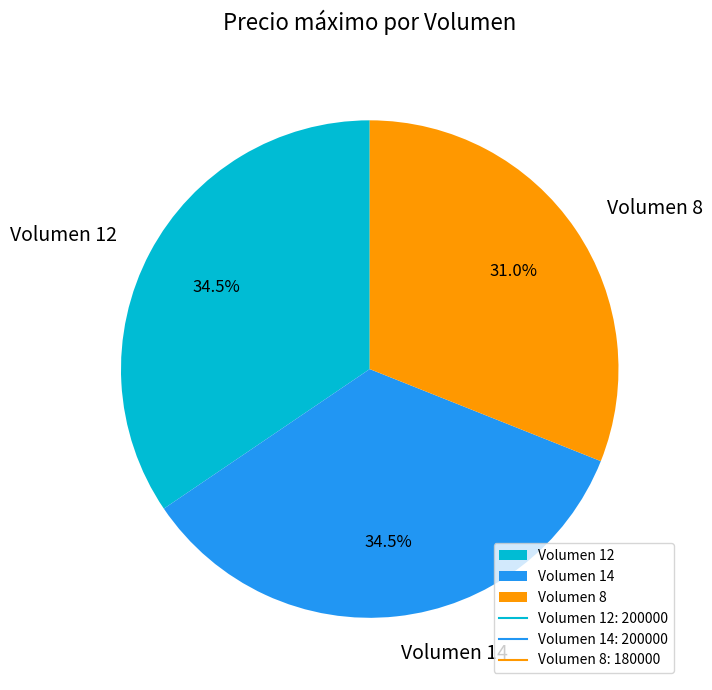

To the nearest percent, what portion does Volumen 8 represent?

31%